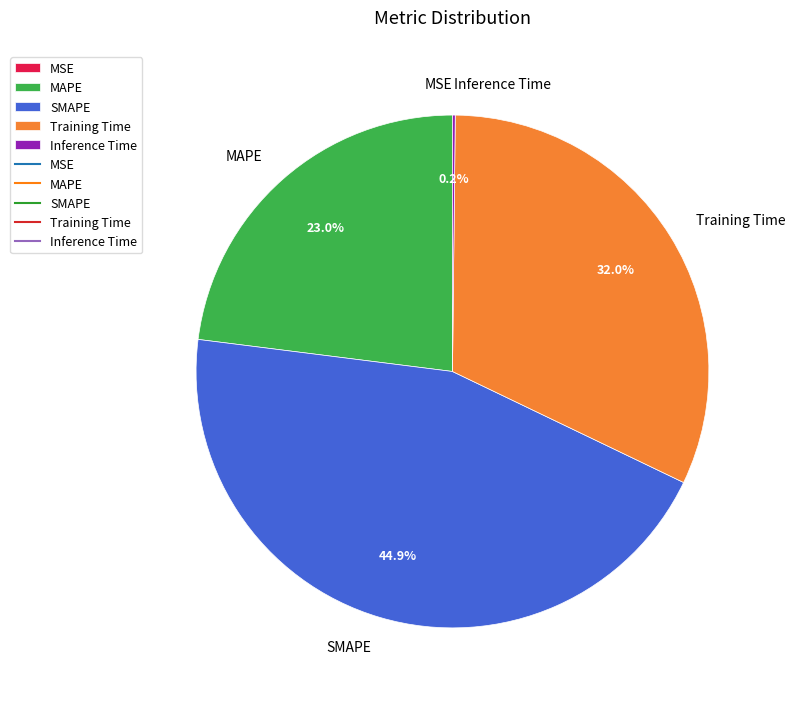

Is there any slice that represents more than half of the pie?

No